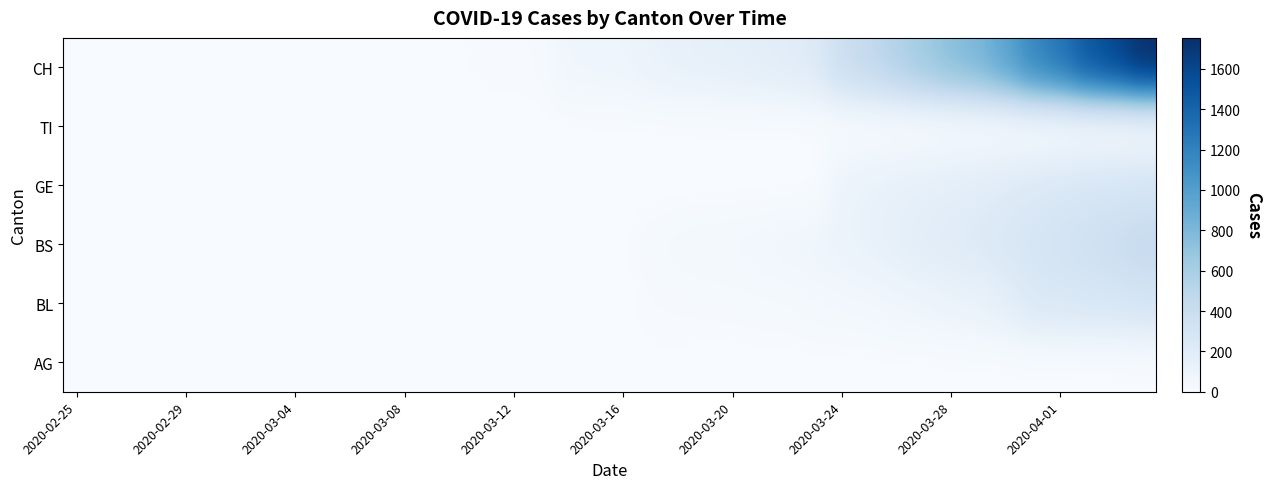

What is the greatest value displayed?

1753